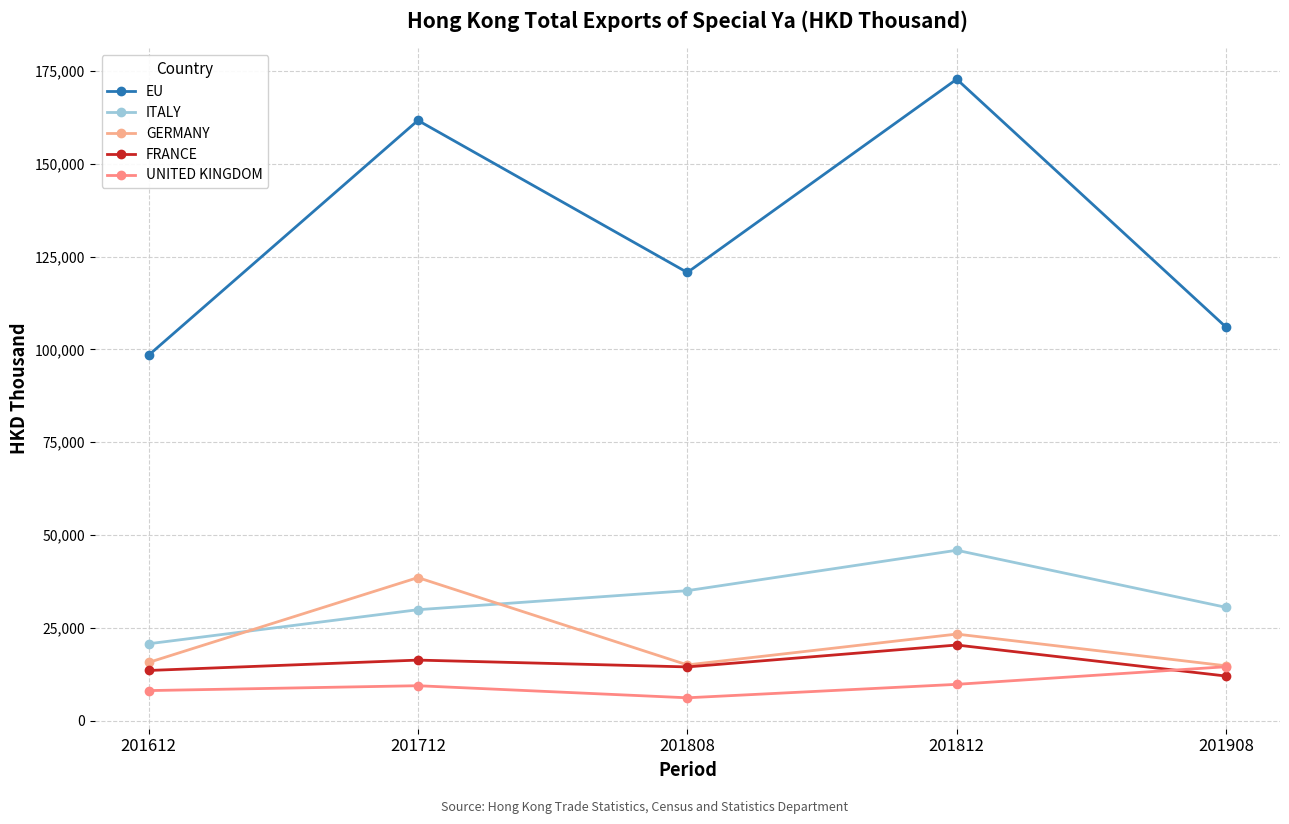

In GERMANY, how many points are lower than both neighbors (excluding endpoints)?

1